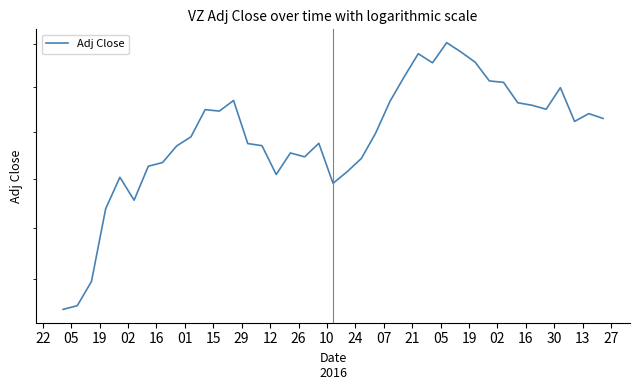

What is the ratio of the value at 13 to the value at 21?

1.0